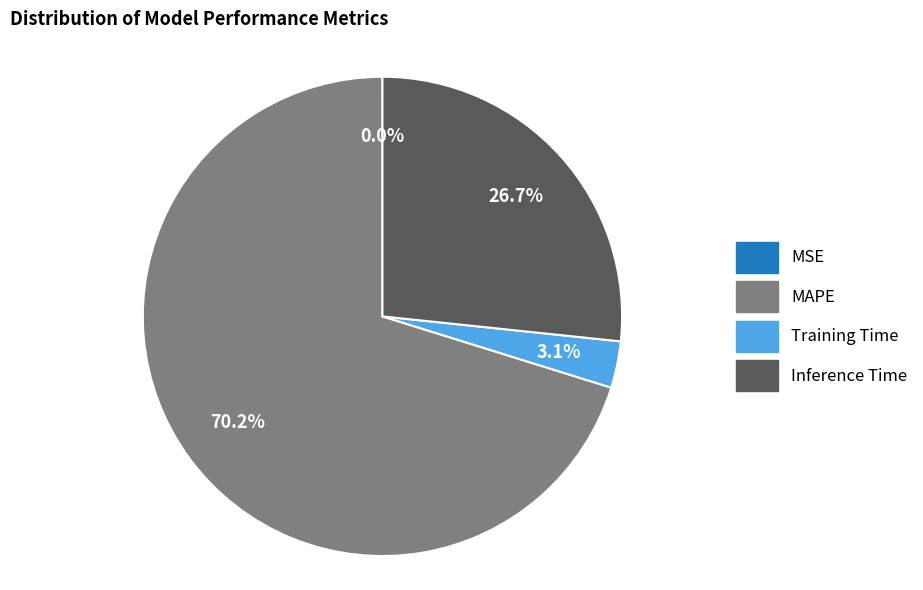

Is the sum of Training Time and Inference Time greater than half?

No